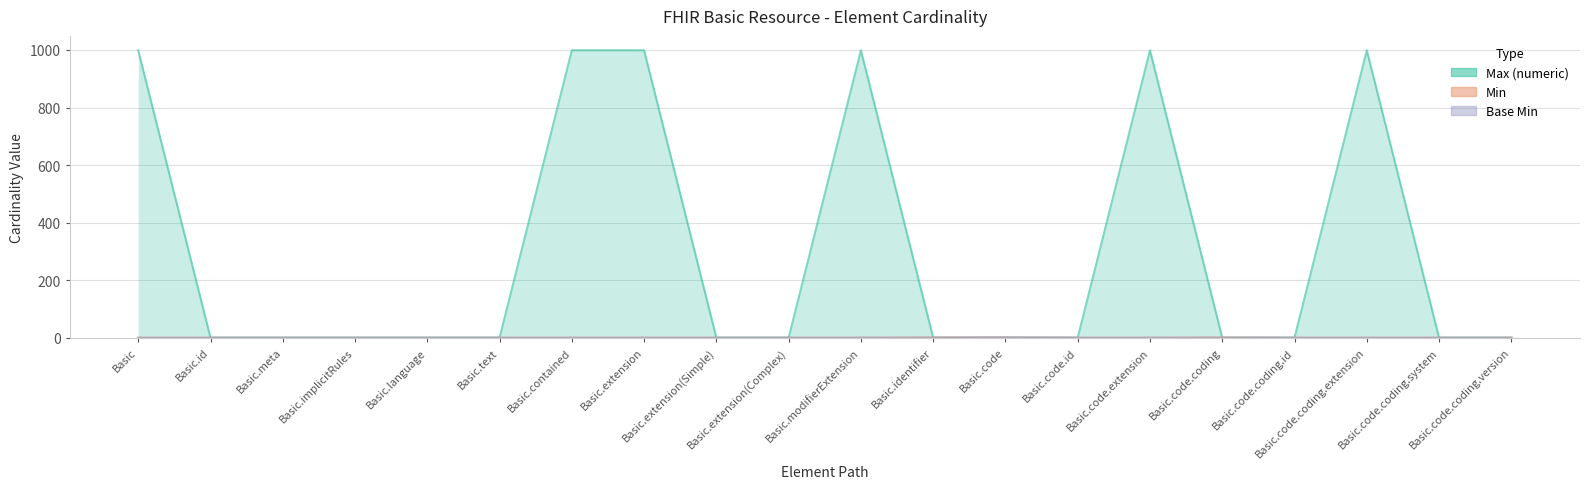

How many categories are shown in the chart?

20